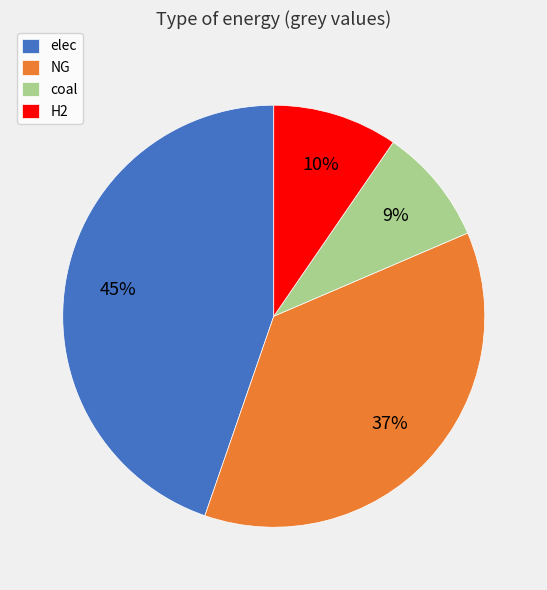

Does coal represent more than half of the total?

No